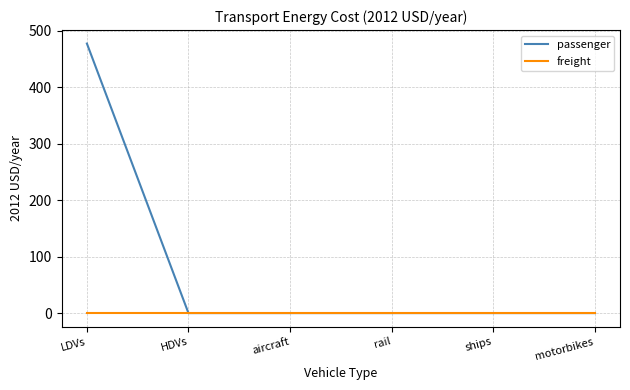

Count the number of data series in this chart.

2